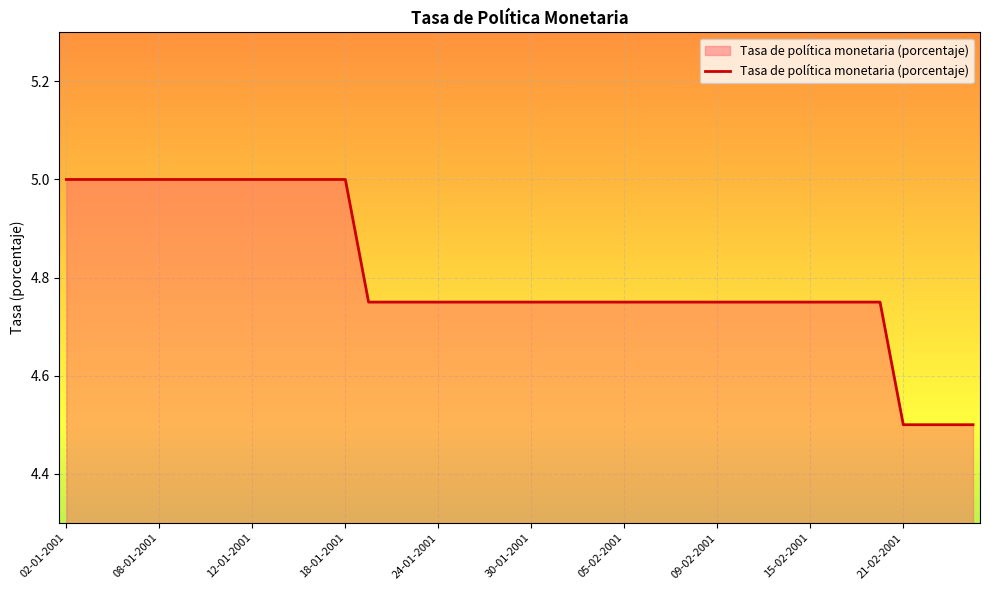

What is the maximum value shown in the chart?

5.0